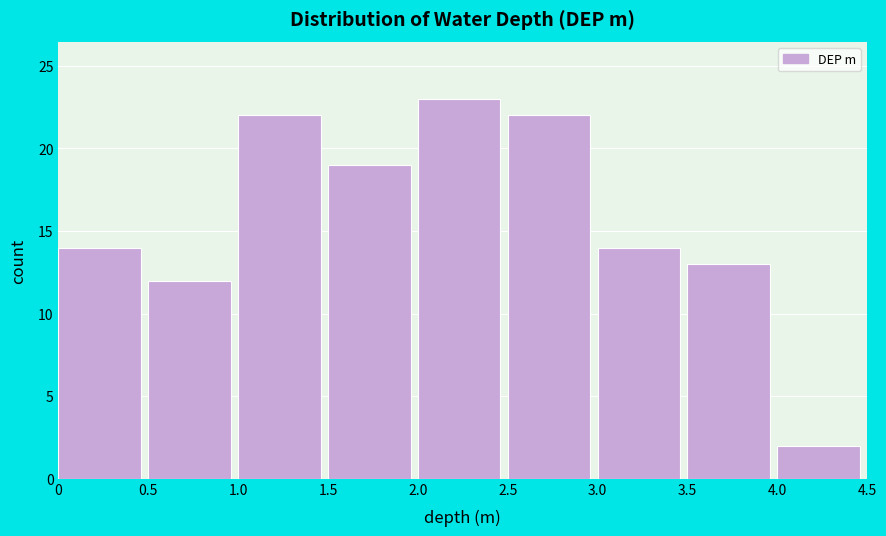

How tall is the bar that spans 3.5 to 4.0 on the x-axis? The values are not printed on the chart, so give them approximately, as read against the axis.

13